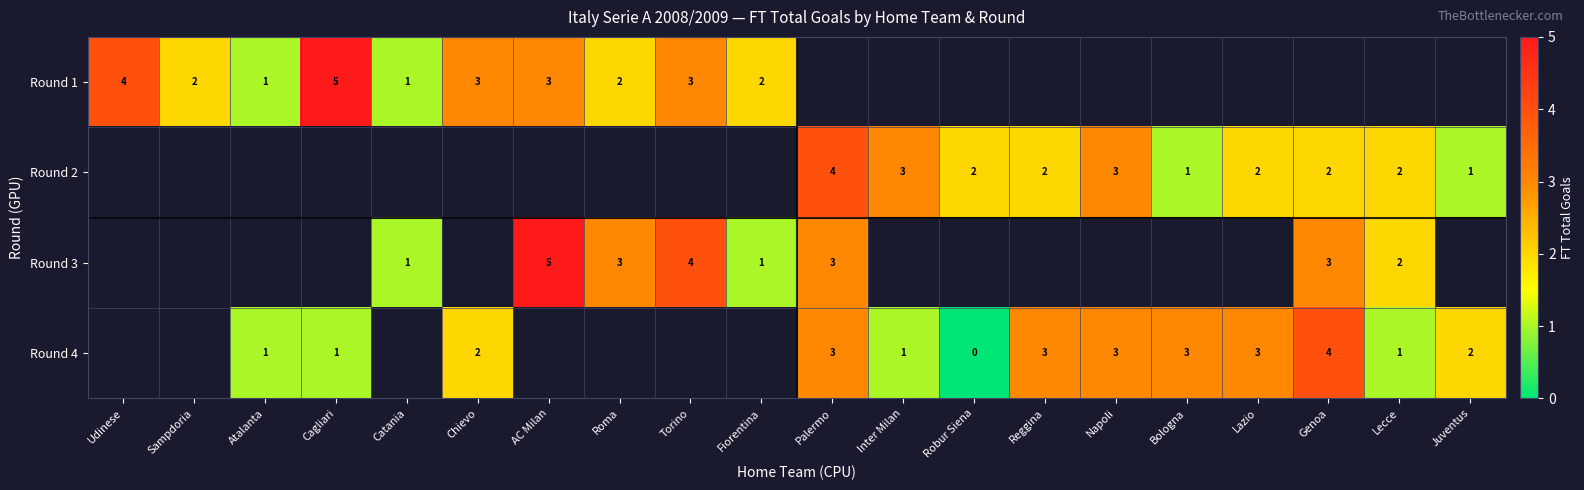

True or false: Round 4 has a value of 5 at Lazio.

False